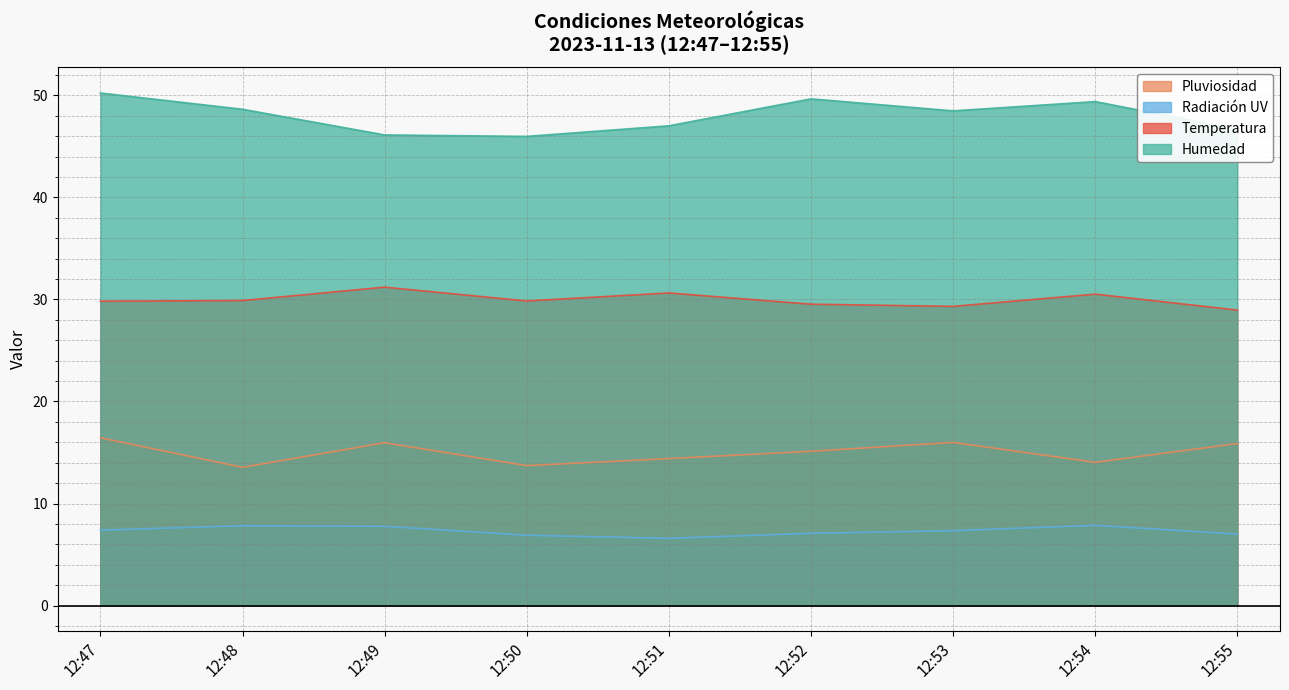

At which category is the sum across all series the highest?

12:47